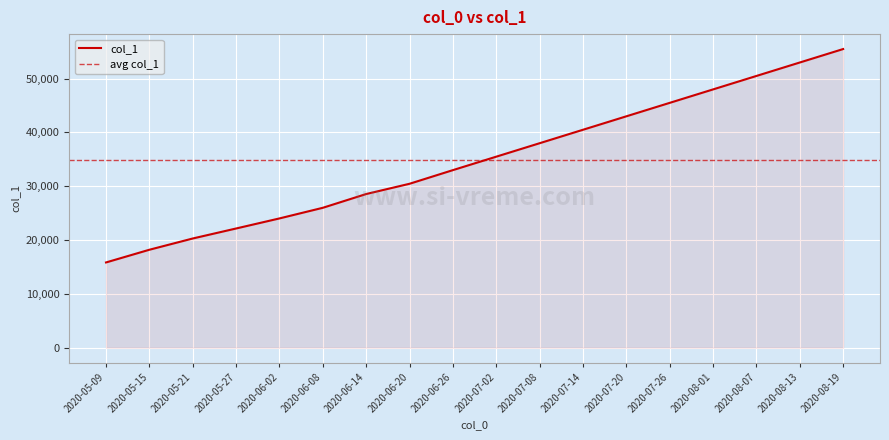

Approximately how many times larger is the value at 2020-05-21 compared to 2020-07-08?

0.5